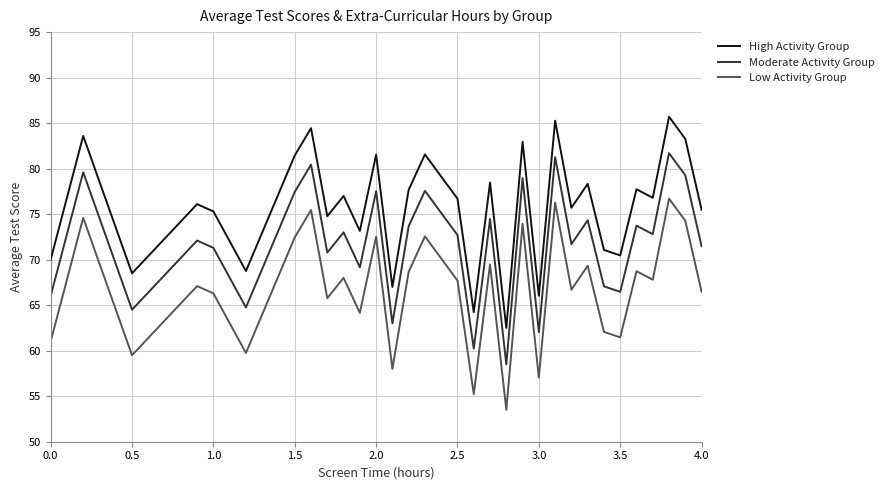

True or false: High Activity Group and Low Activity Group cross at least once.

False